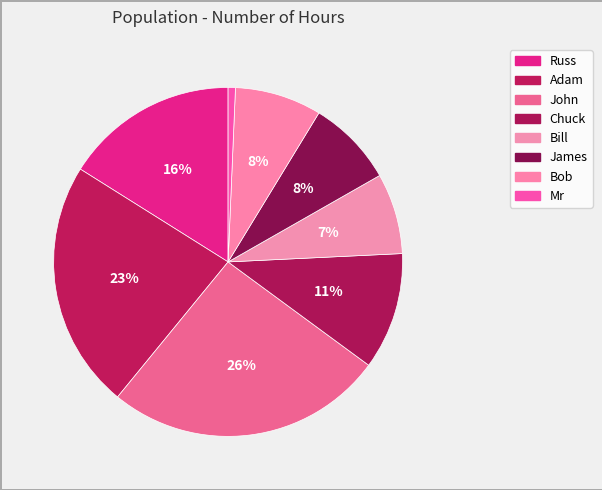

True or false: John accounts for 15% of the total.

False